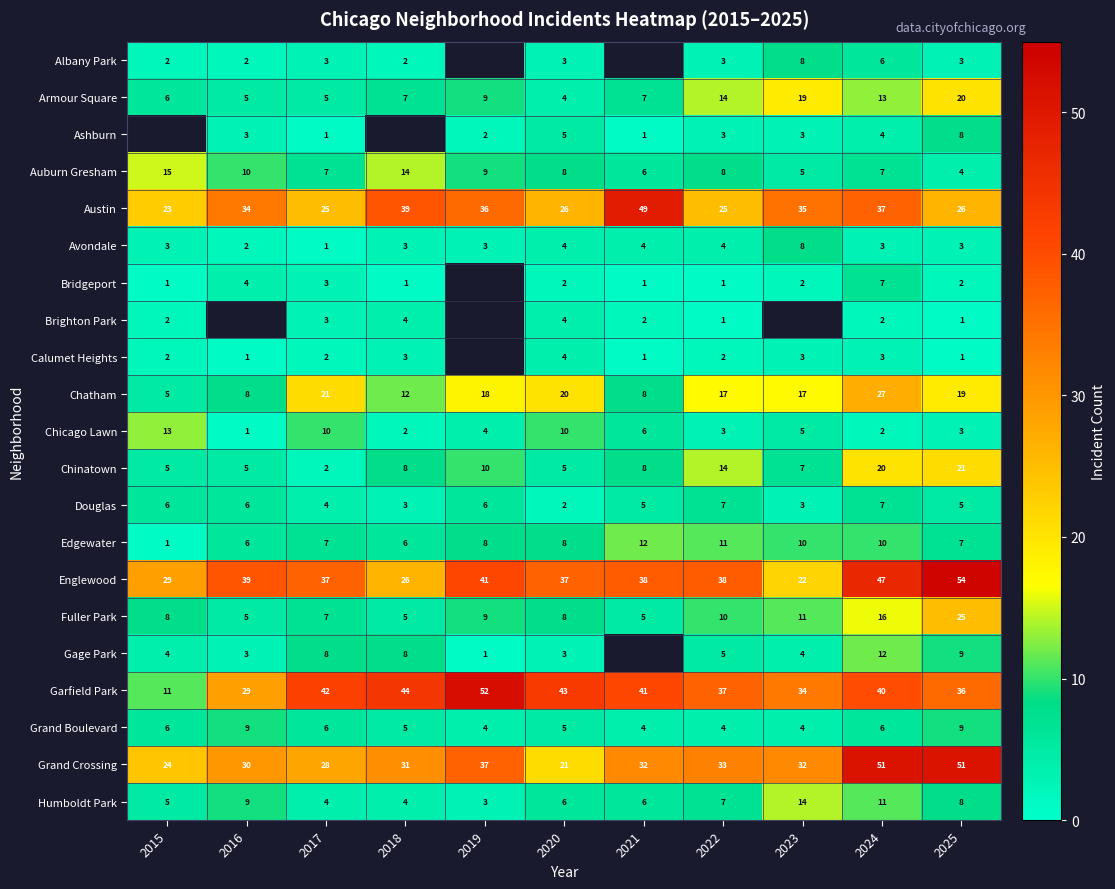

What is the difference between the highest and lowest values at 2022?

37